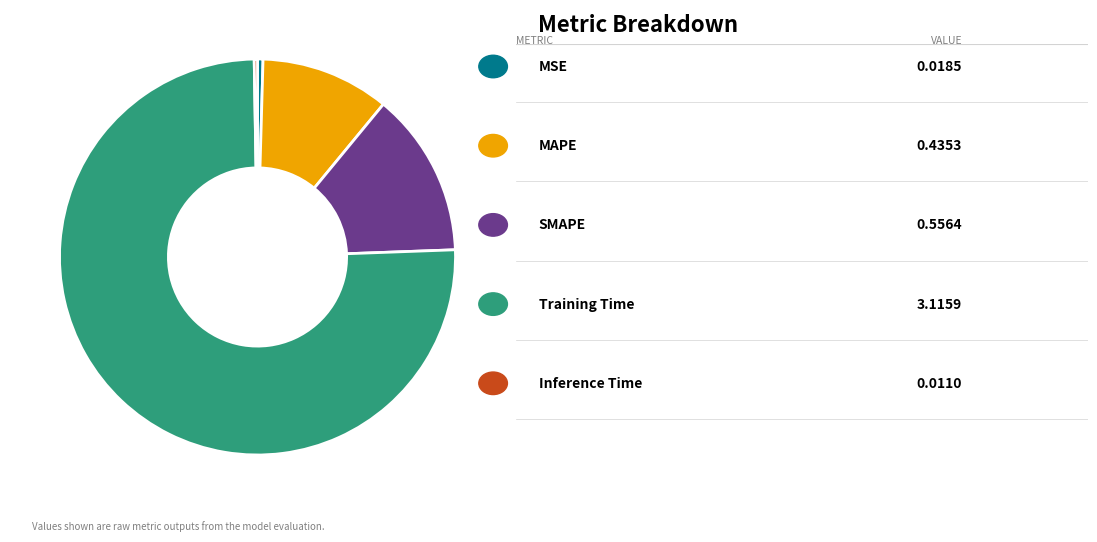

Is there any slice that represents more than half of the pie?

Yes